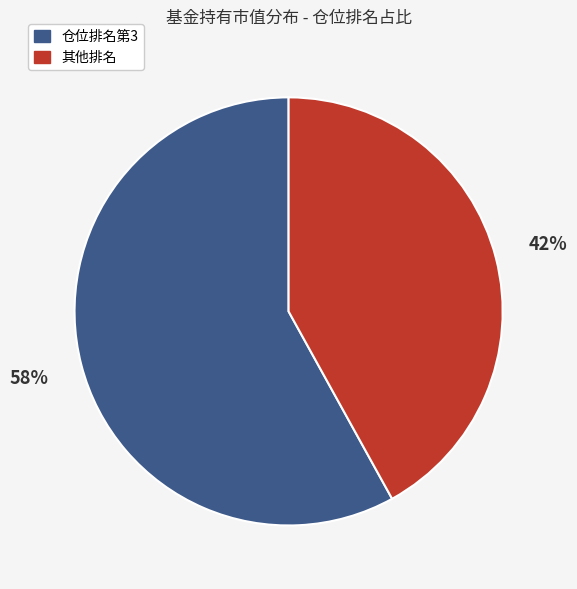

What is the smallest slice in the pie chart?

其他排名